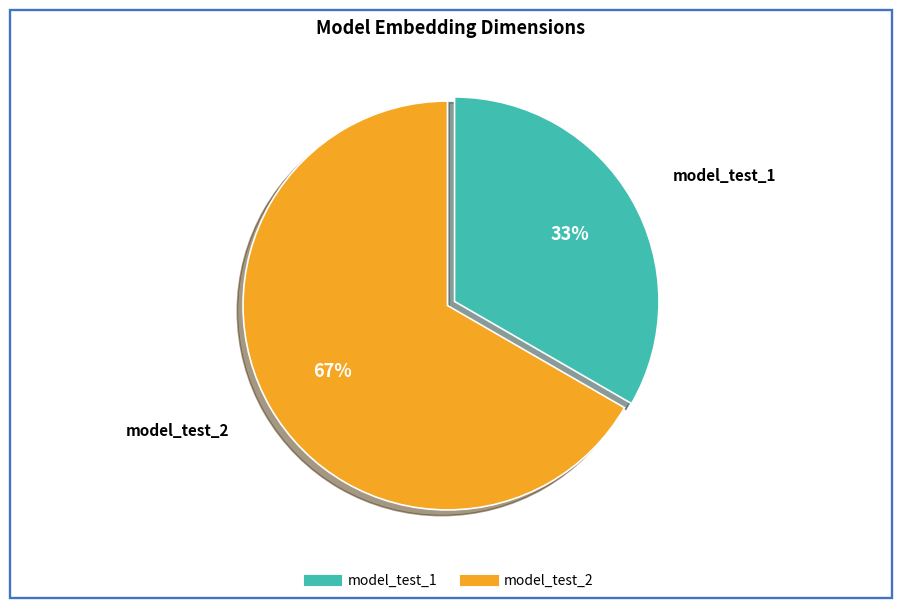

To the nearest percent, what portion does model_test_2 represent?

67%